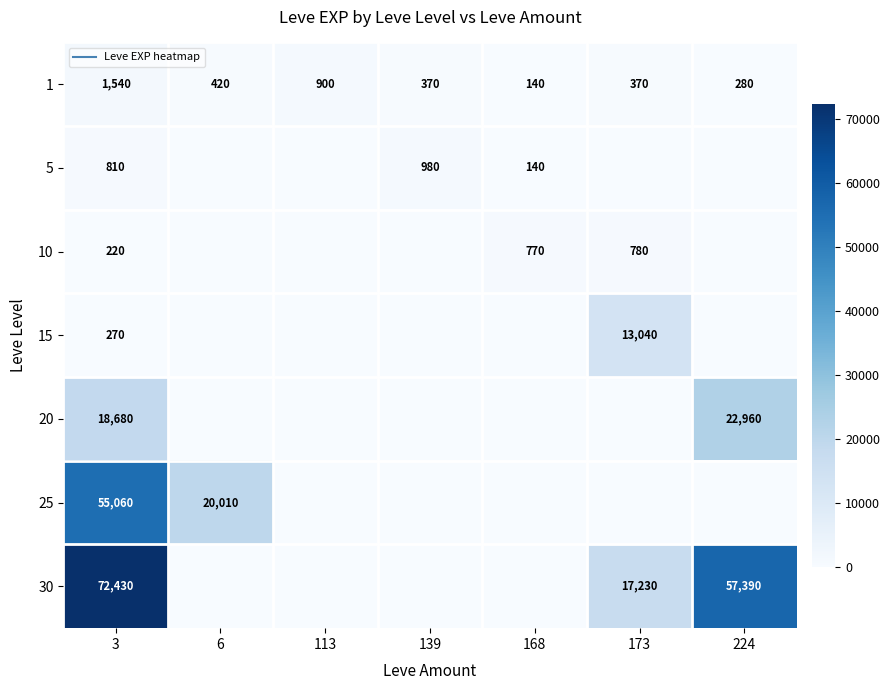

Rank the series at 113 from highest to lowest value.

1, 5, 10, 15, 20, 25, 30